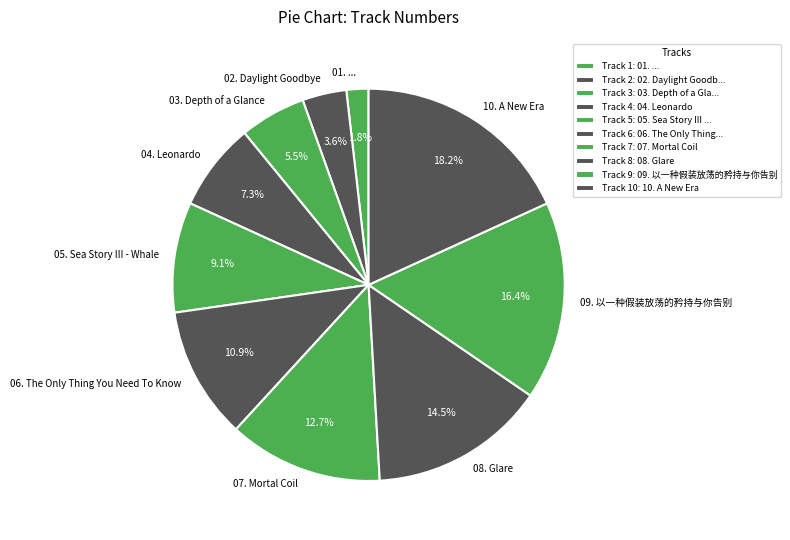

Is there a majority slice in this chart?

No